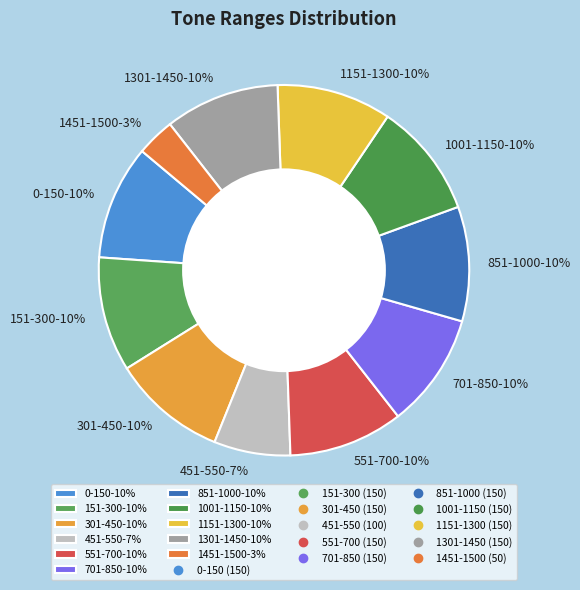

Which has a higher value, 1451-1500 or 1001-1150?

1001-1150